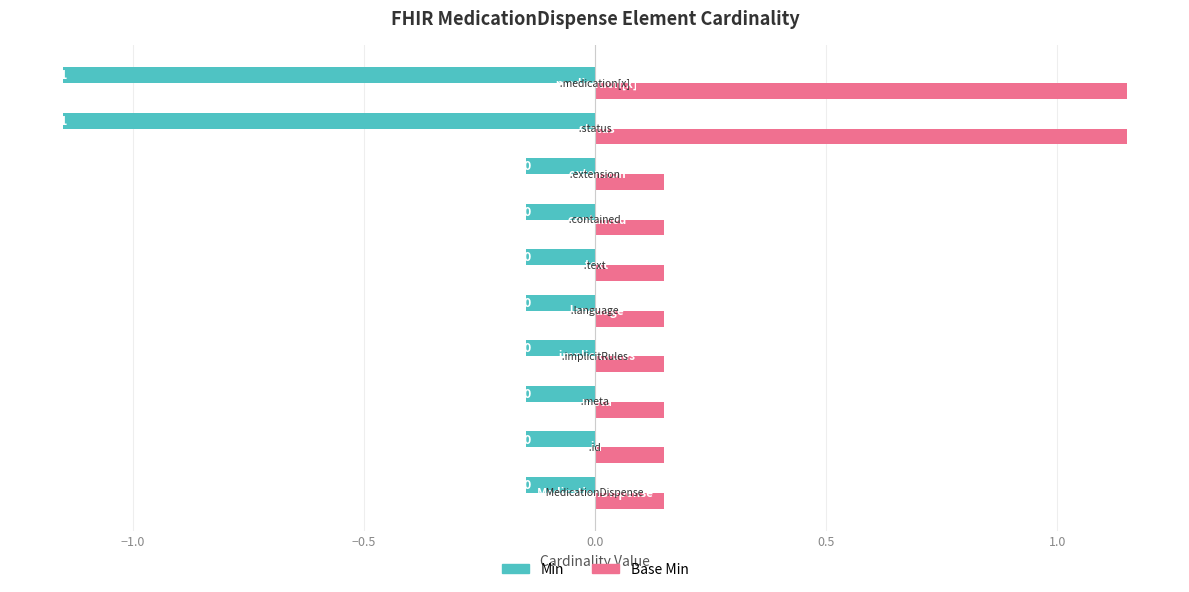

What are all the series names shown in the legend?

Min, Base Min